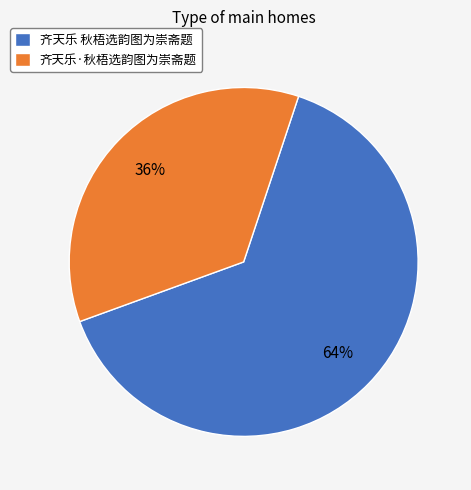

Does 齐天乐·秋梧选韵图为崇斋题 account for over 50% of the chart?

No